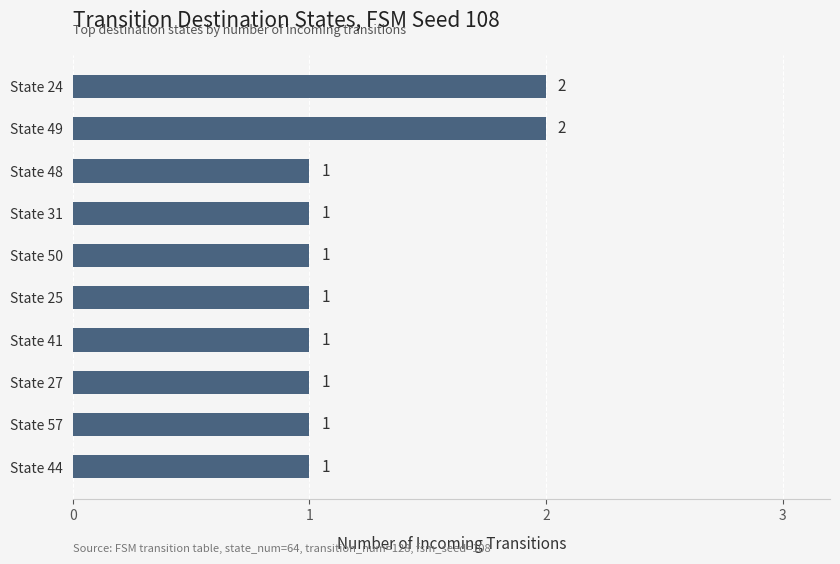

Is it true that the value at State 41 is 0?

False